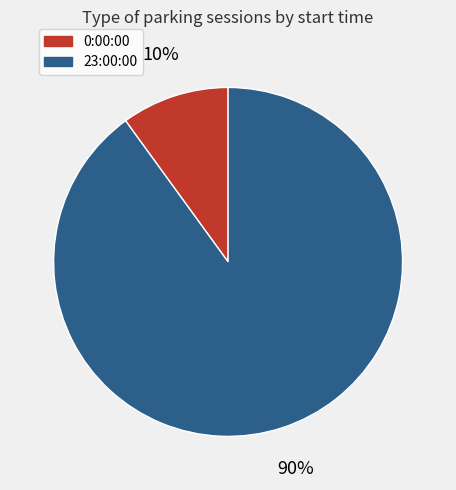

Is there a majority slice in this chart?

Yes